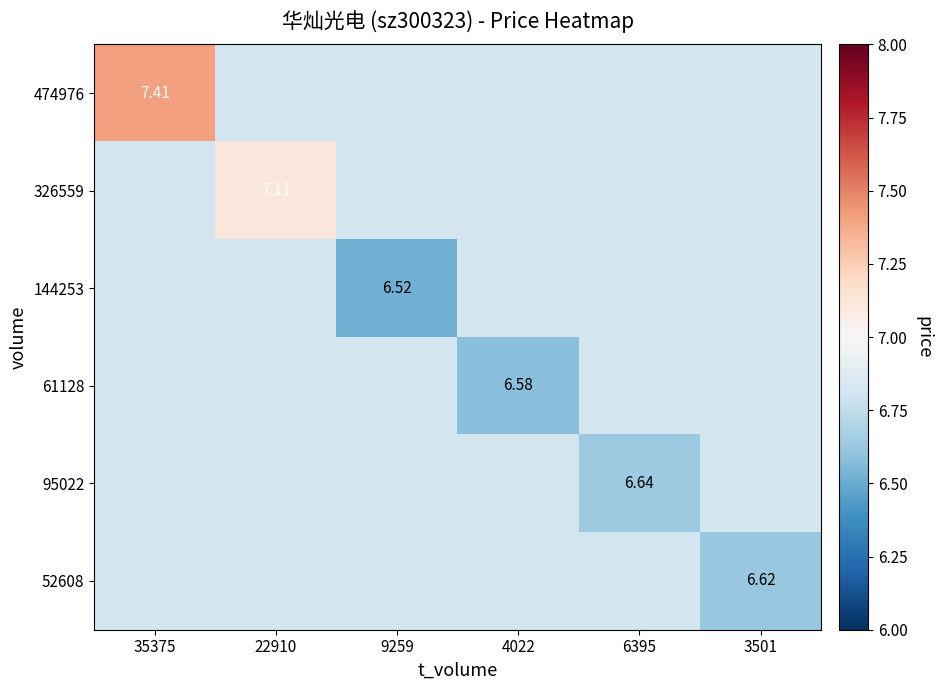

Which has a higher value, 3501 or 35375?

35375